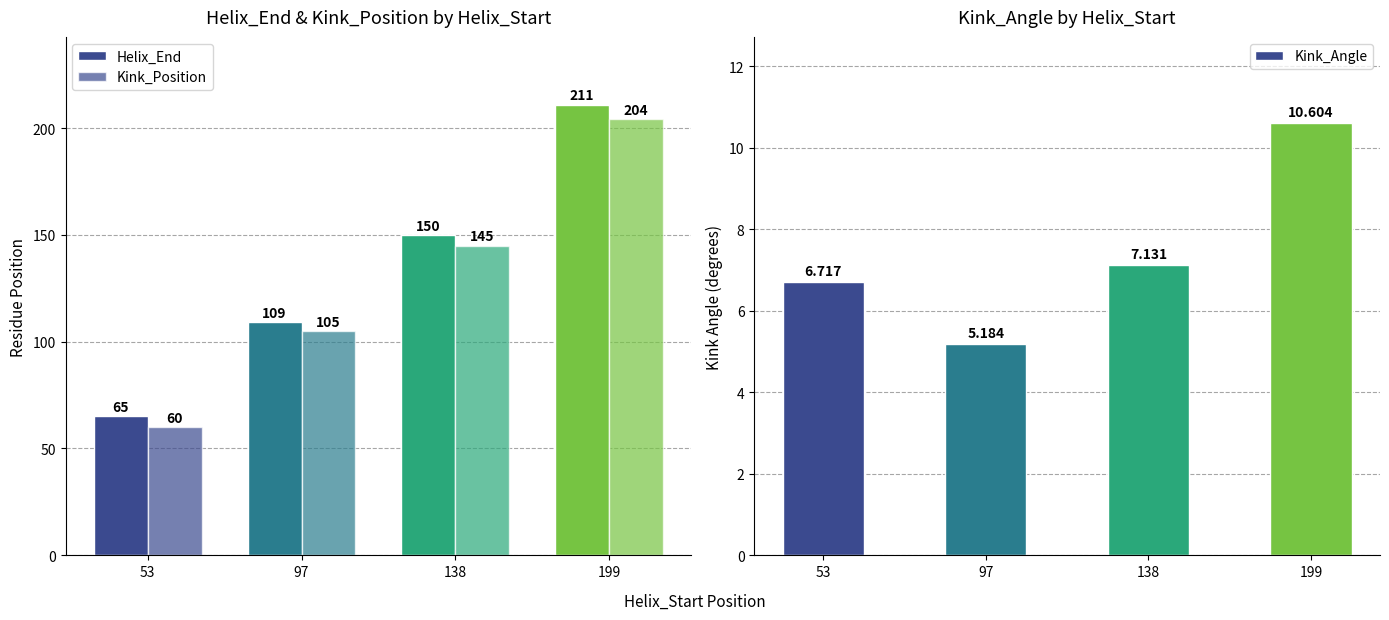

How many categories are shown in the chart?

4